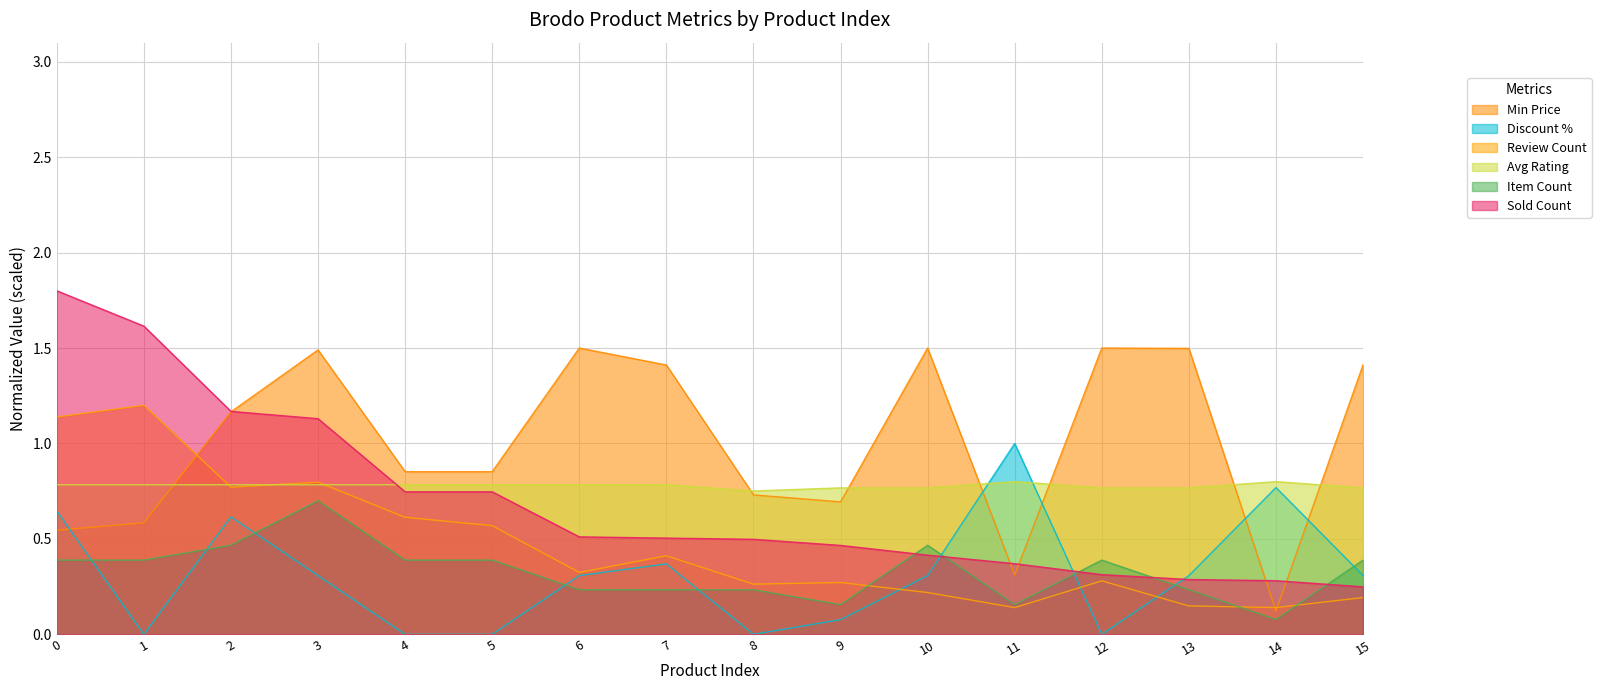

What is the difference between the maximum and second lowest values in the soldCount series?

1.5